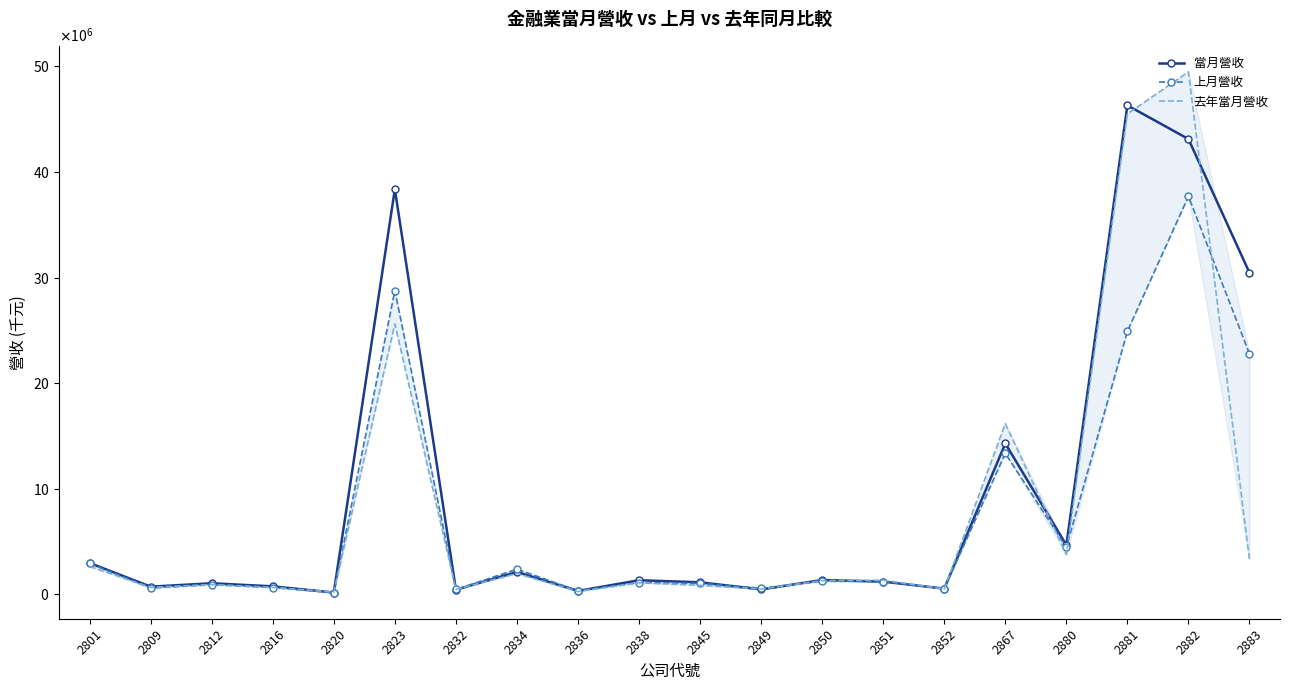

Is it true that 上月營收 equals 6325969 at 2880?

False